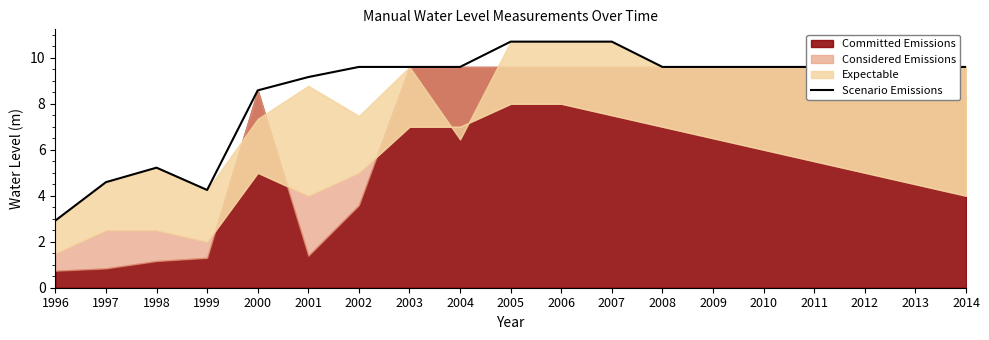

What is the sum of all values?

162.8